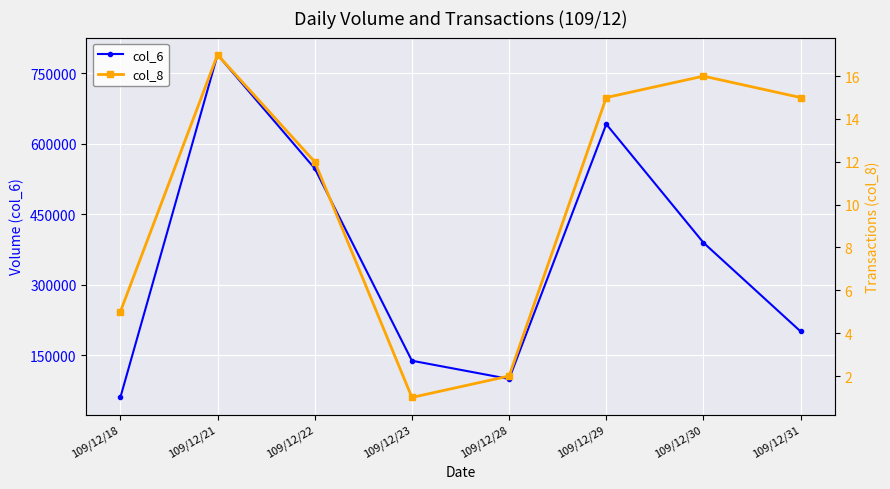

Which has a higher value, 109/12/28 or 109/12/30?

109/12/30